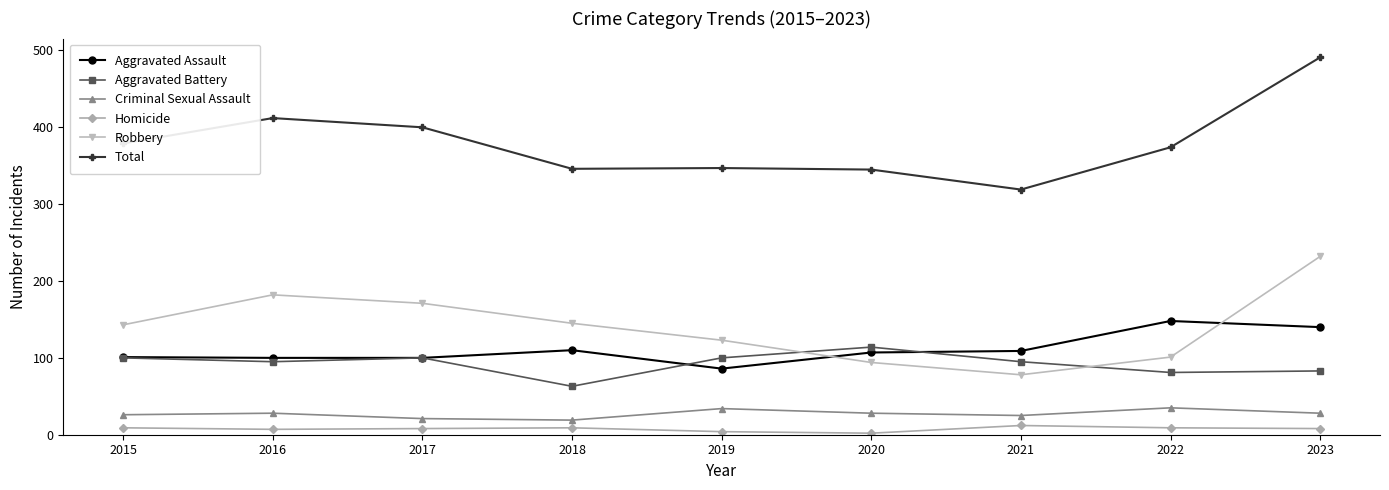

Which series has the widest spread of values?

Total